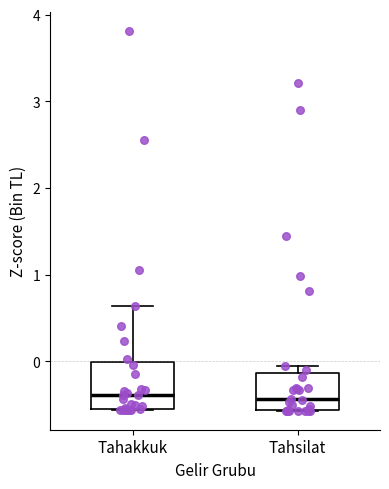

Reading left to right, transcribe this box plot: for each box, give where its median line is, the range the box spans, and where its two whiskers end, as read against the y-axis. The values are not printed on the chart, so give them approximately, as read against the axis.

Tahakkuk: median -0.4, box -0.5 to 0.0, whiskers -0.6 to 0.6
Tahsilat: median -0.4, box -0.6 to -0.1, whiskers -0.6 to 0.0